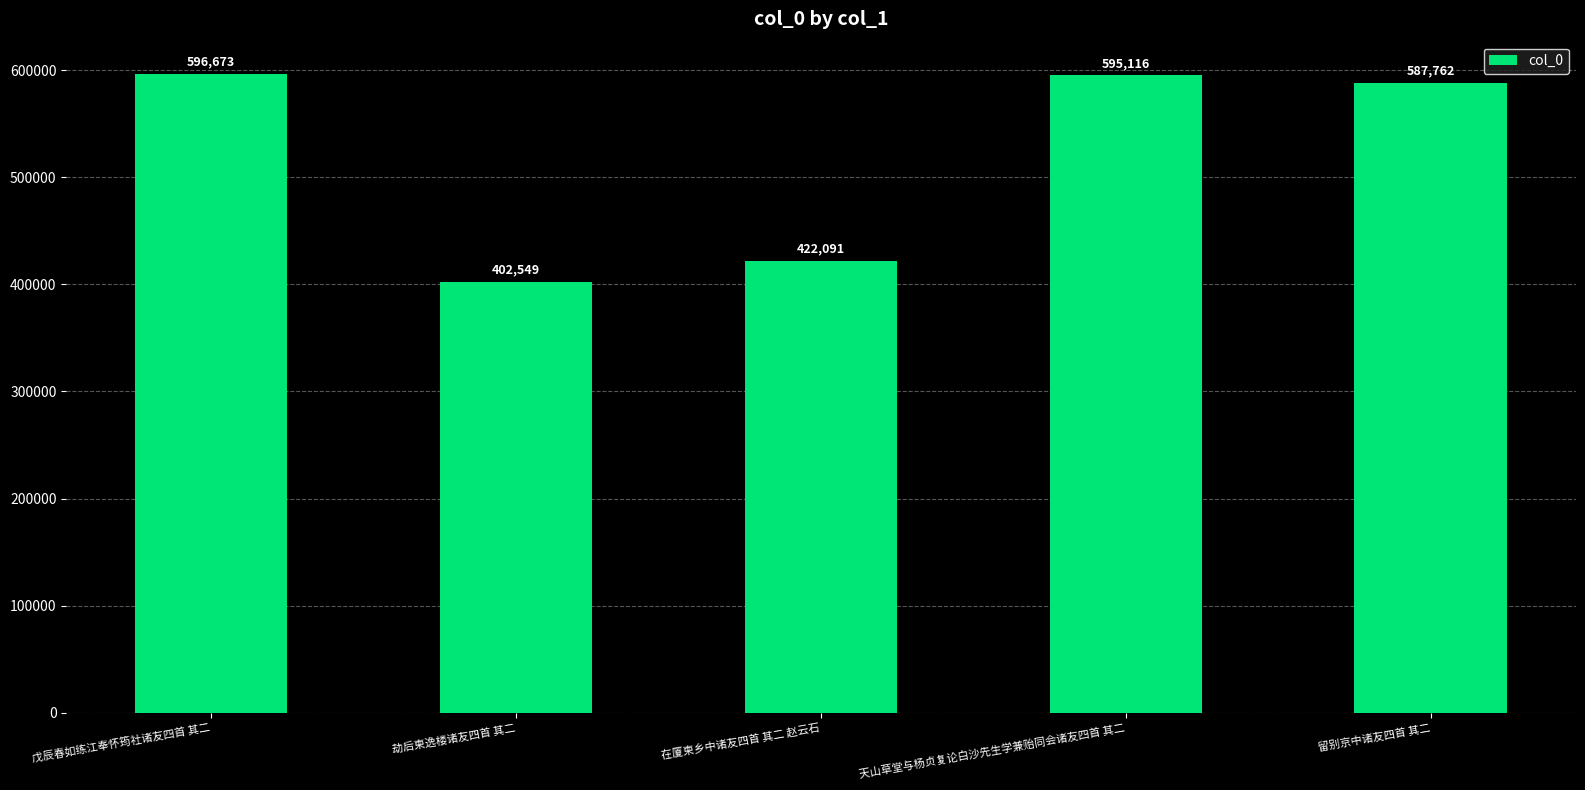

How many data points does each series have?

5